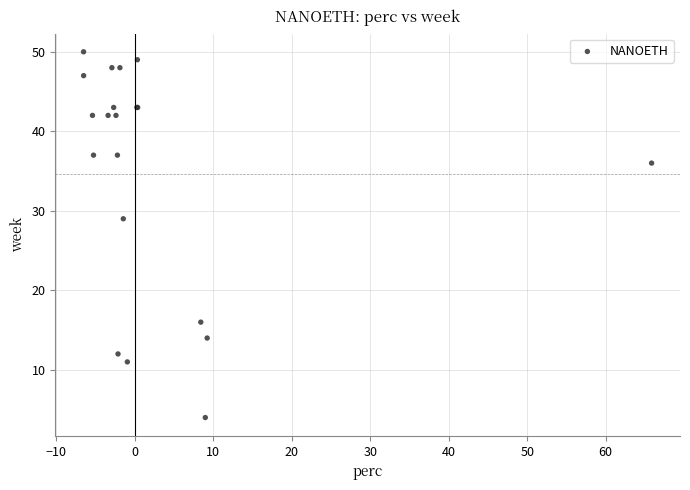

What Y value in the scatter plot is closest to 27?

29